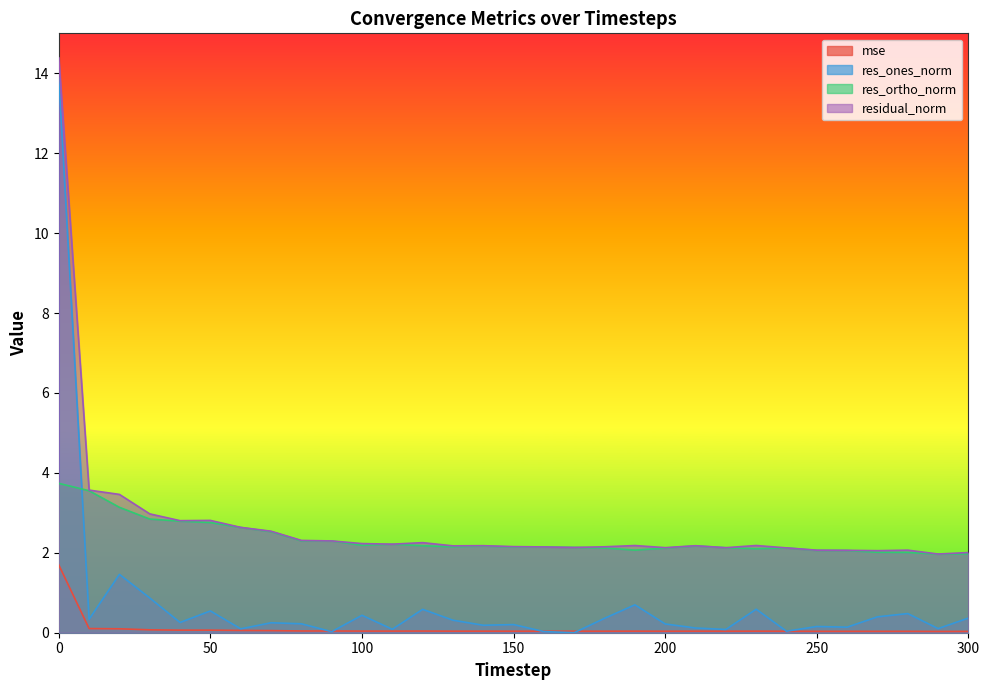

Reading left to right, transcribe all the data shown in this chart.

mse: 1.7	0.1	0.1	0.1	0.1	0.1	0.1	0.1	0.0	0.0	0.0	0.0	0.0	0.0	0.0	0.0	0.0	0.0	0.0	0.0	0.0	0.0	0.0	0.0	0.0	0.0	0.0	0.0	0.0	0.0	0.0
res_ones_norm: 13.9	0.3	1.5	0.9	0.3	0.5	0.1	0.2	0.2	0.0	0.4	0.1	0.6	0.3	0.2	0.2	0.0	0.0	0.4	0.7	0.2	0.1	0.1	0.6	0.0	0.2	0.1	0.4	0.5	0.1	0.4
res_ortho_norm: 3.7	3.6	3.1	2.8	2.8	2.8	2.6	2.5	2.3	2.3	2.2	2.2	2.2	2.2	2.2	2.1	2.1	2.1	2.1	2.1	2.1	2.2	2.1	2.1	2.1	2.1	2.1	2.0	2.0	2.0	2.0
residual_norm: 14.4	3.6	3.5	3.0	2.8	2.8	2.6	2.5	2.3	2.3	2.2	2.2	2.3	2.2	2.2	2.2	2.1	2.1	2.2	2.2	2.1	2.2	2.1	2.2	2.1	2.1	2.1	2.1	2.1	2.0	2.0